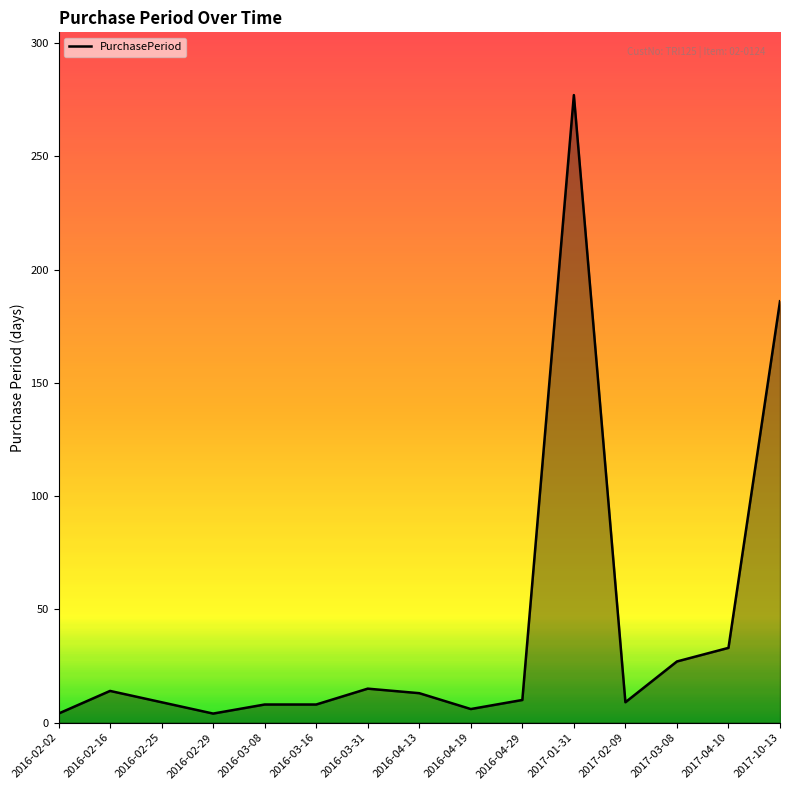

What is the ratio of the value at 2016-04-13 to the value at 2016-03-31?

0.9